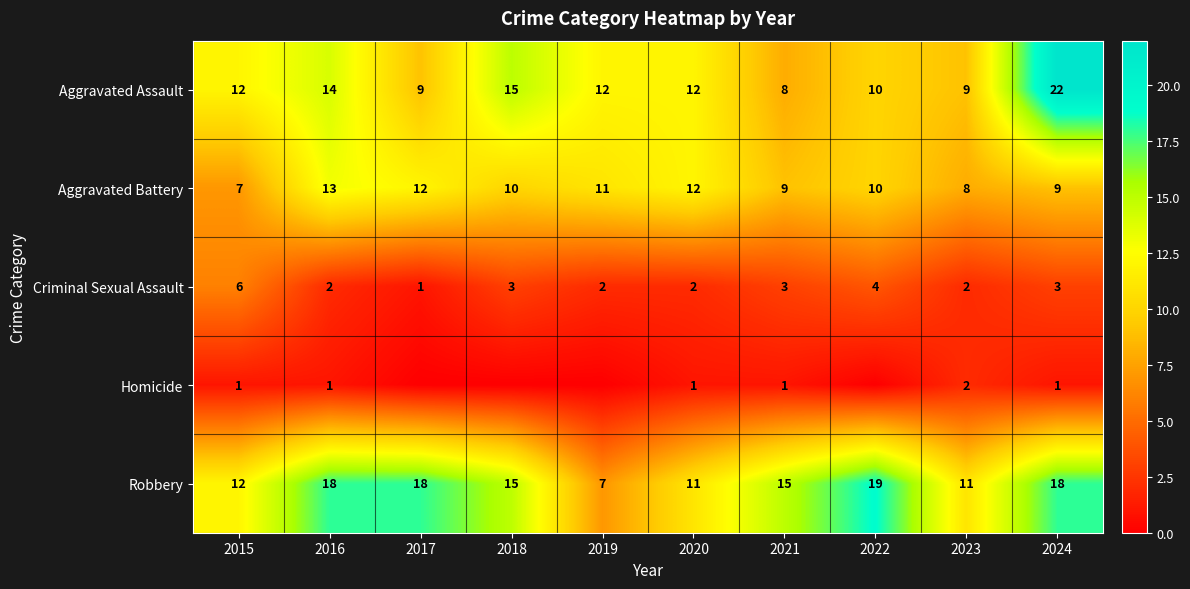

What is the spread (max minus min) of values at 2021?

14